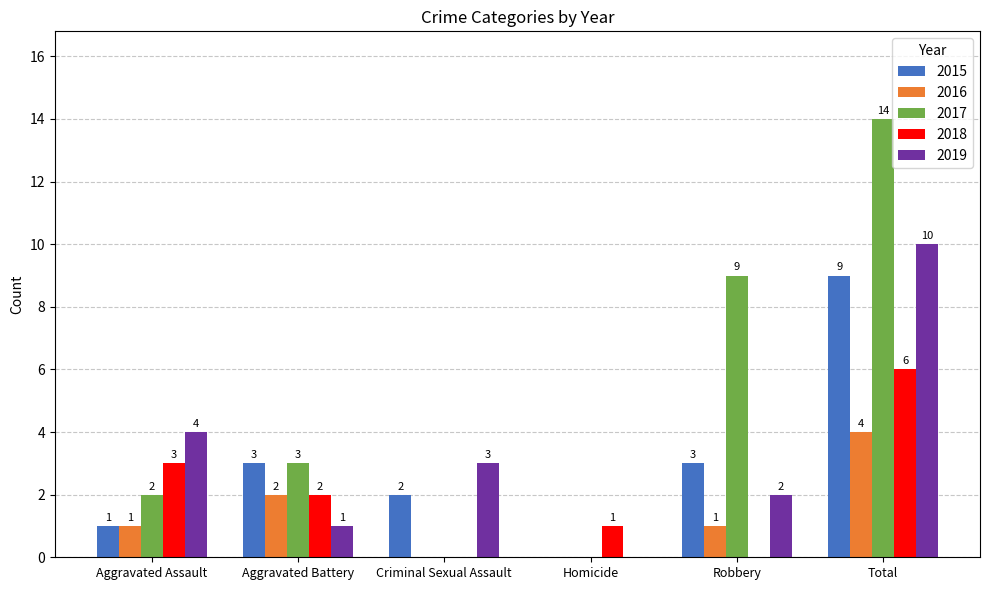

Which series changed the most between Aggravated Assault and Criminal Sexual Assault?

2018